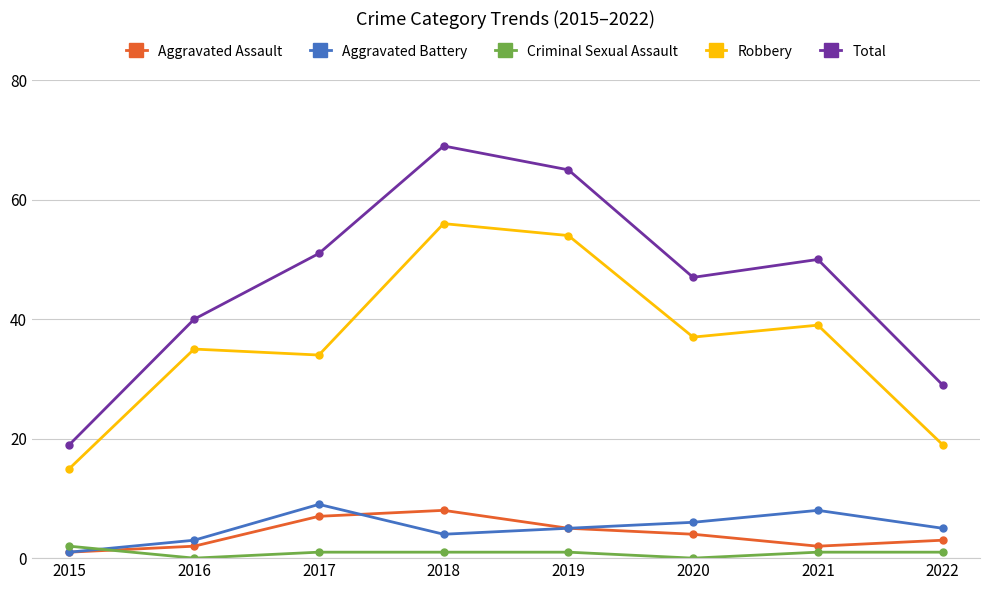

In Criminal Sexual Assault, how many points are lower than both neighbors (excluding endpoints)?

2